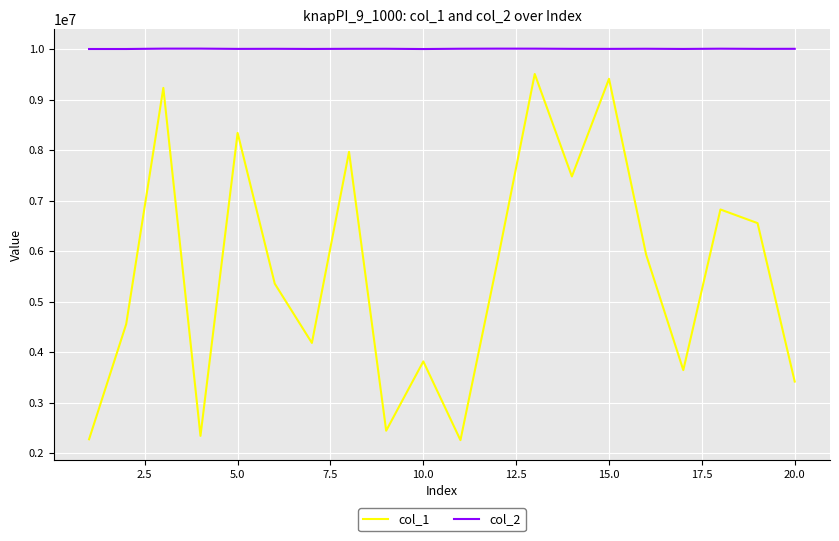

Which series has the largest total across all categories?

col_2